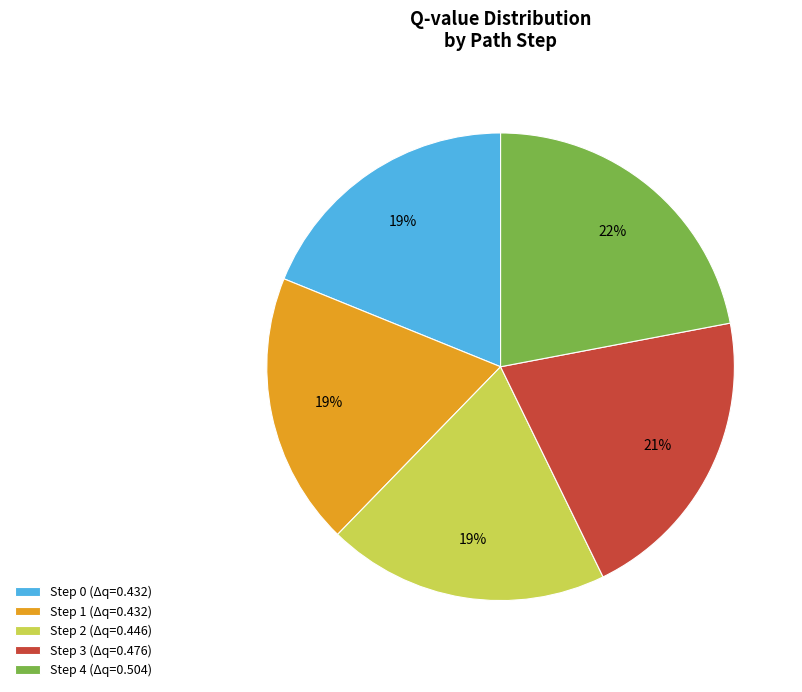

Between Step 2 (Δq=0.446) and Step 4 (Δq=0.504), which is larger?

Step 4 (Δq=0.504)